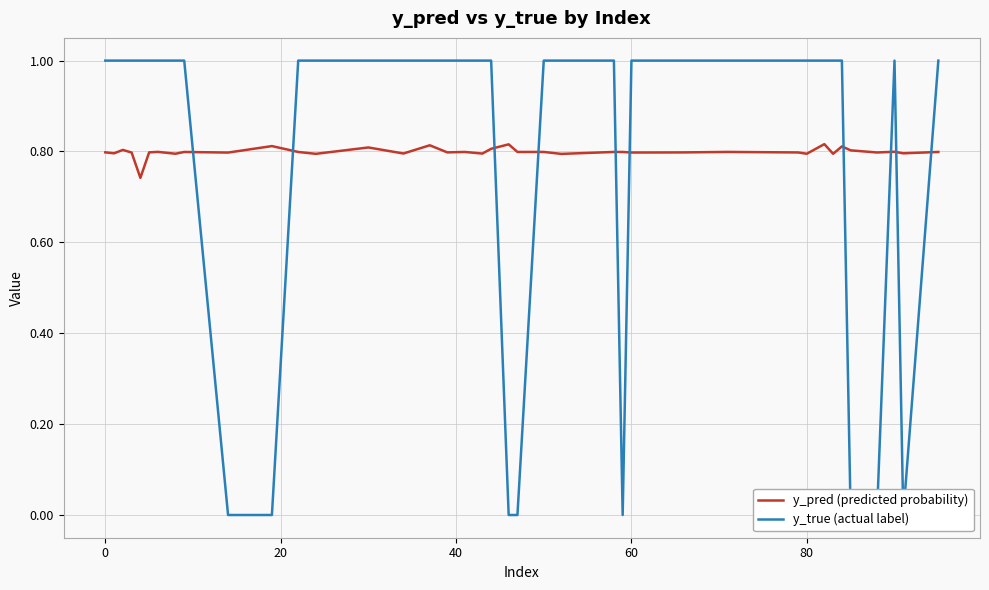

The y_true (actual label) series shows 0.3 at 80. True or false?

False